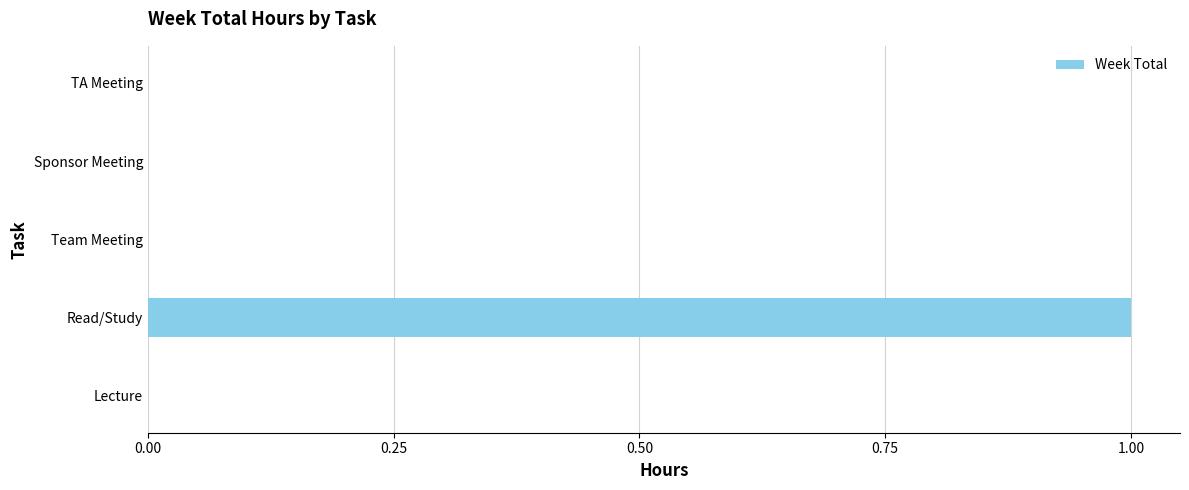

The value at Sponsor Meeting is 0. True or false?

True